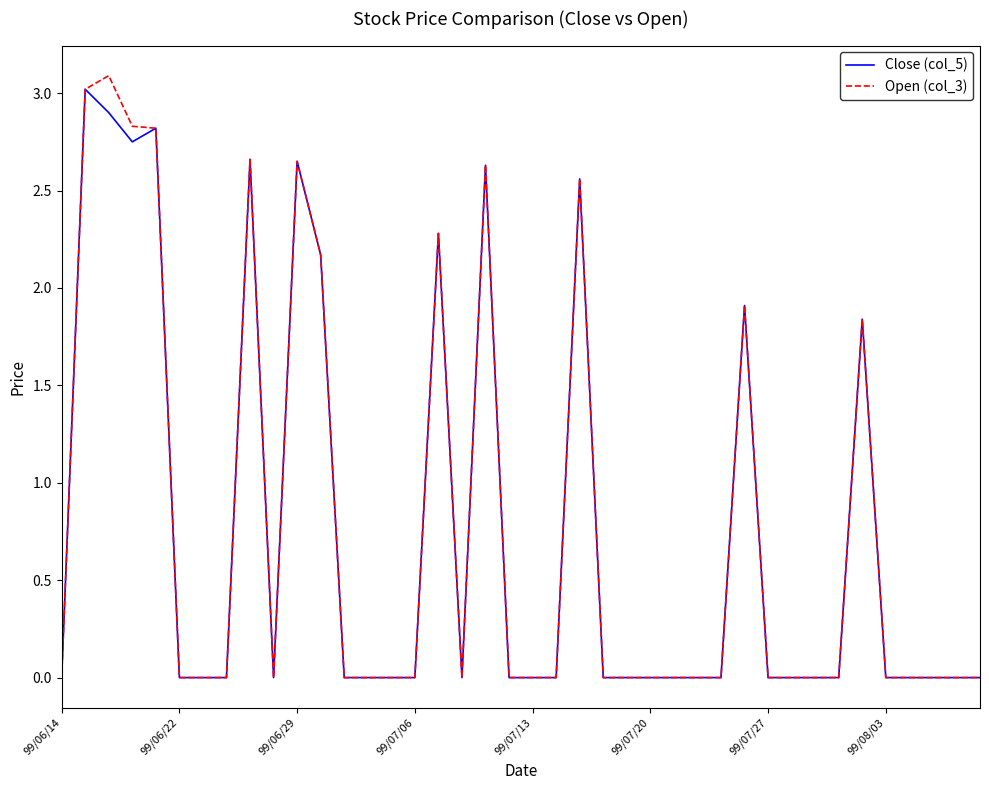

What is the greatest value displayed?

3.1